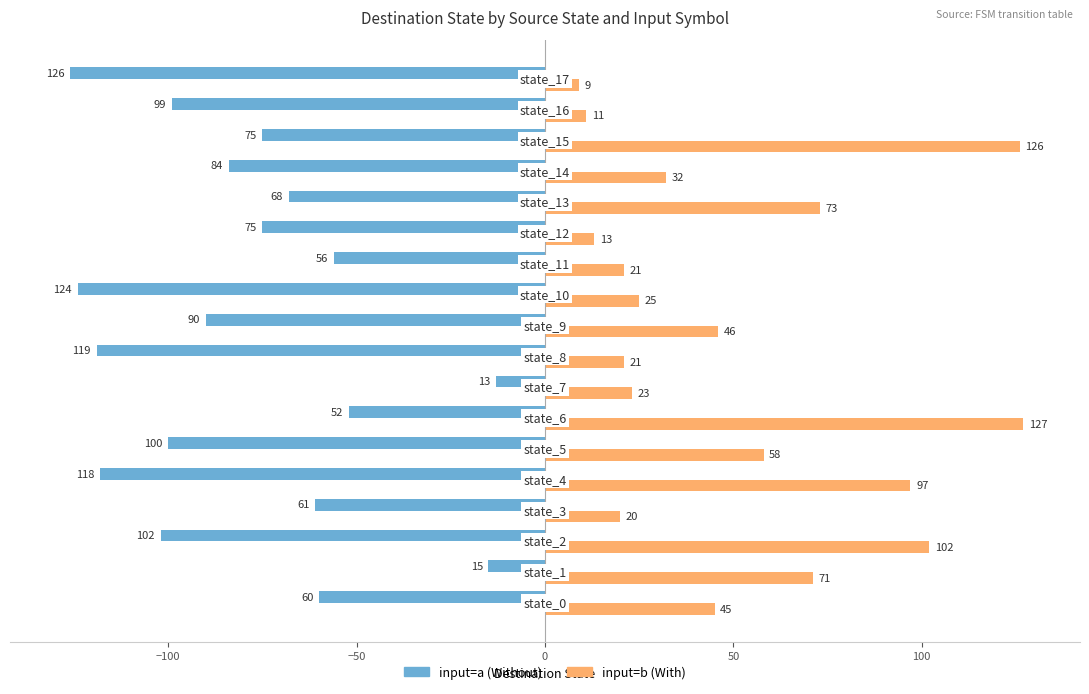

What is the minimum value shown in the chart?

-126